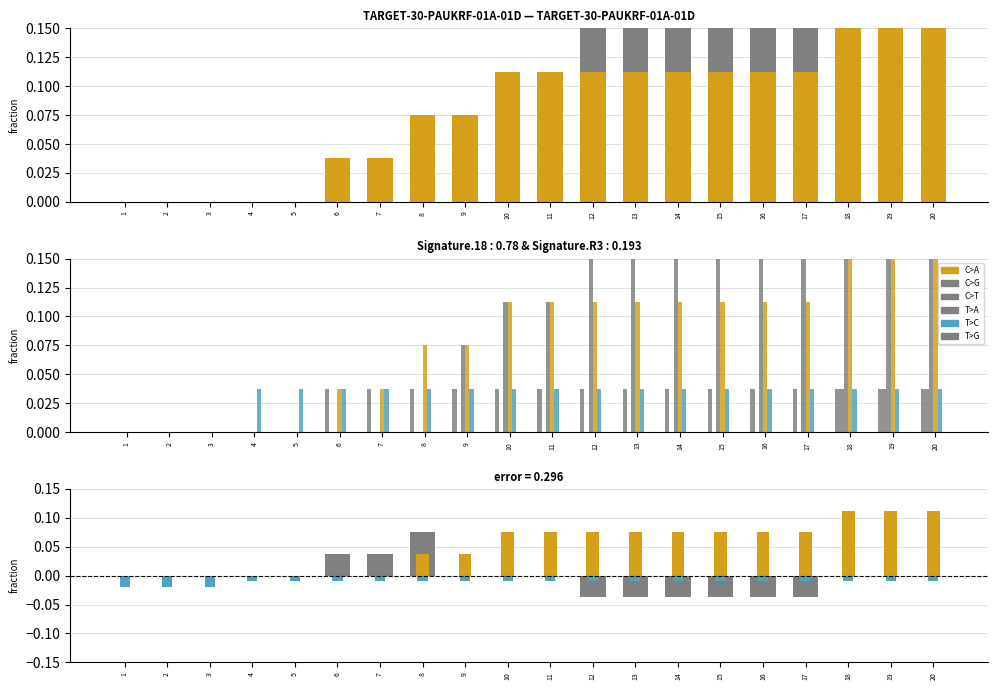

What is the difference between the highest and lowest values at 13?

0.1